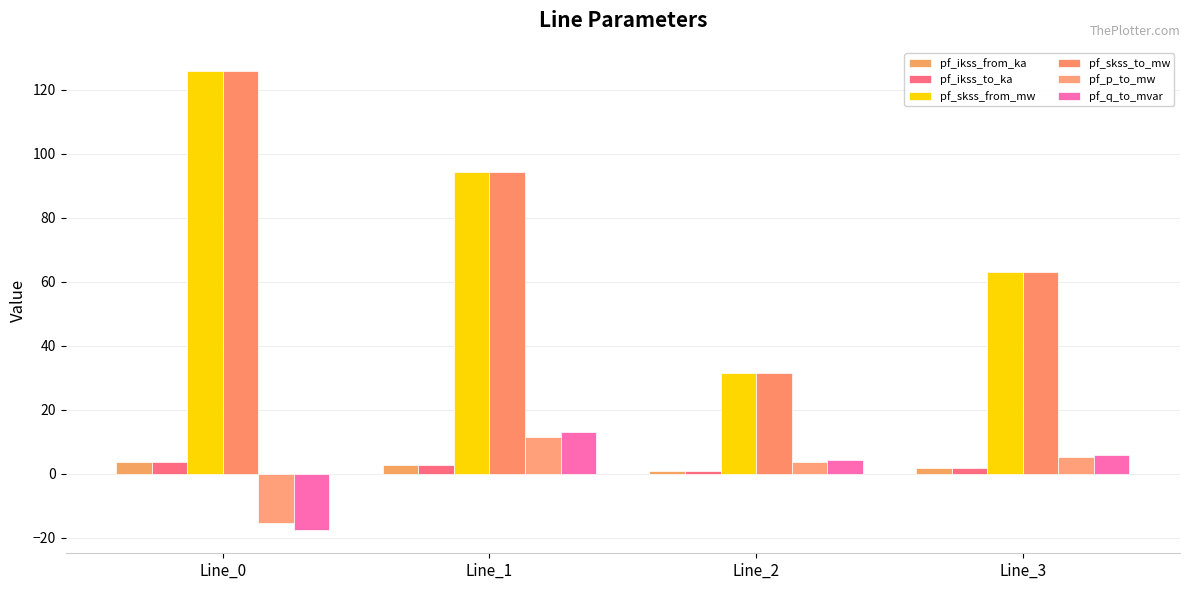

How many bars are there in each group?

6